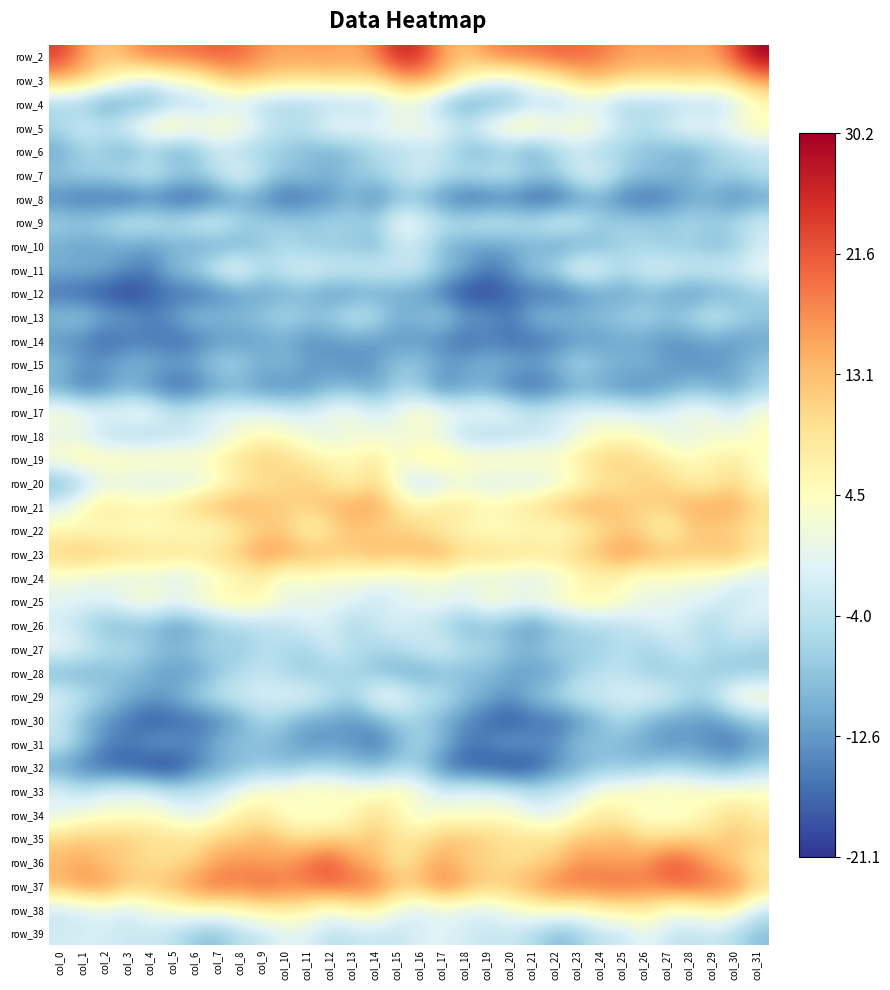

Is it true that row_23 equals 0.1 at col_13?

False